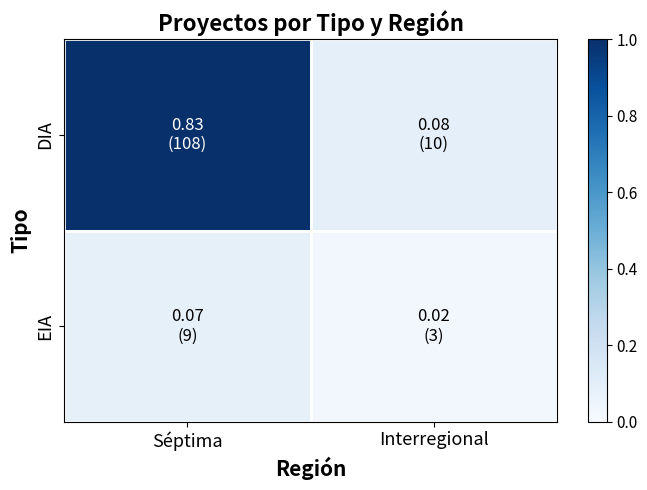

At how many categories does at least one series exceed 0?

2